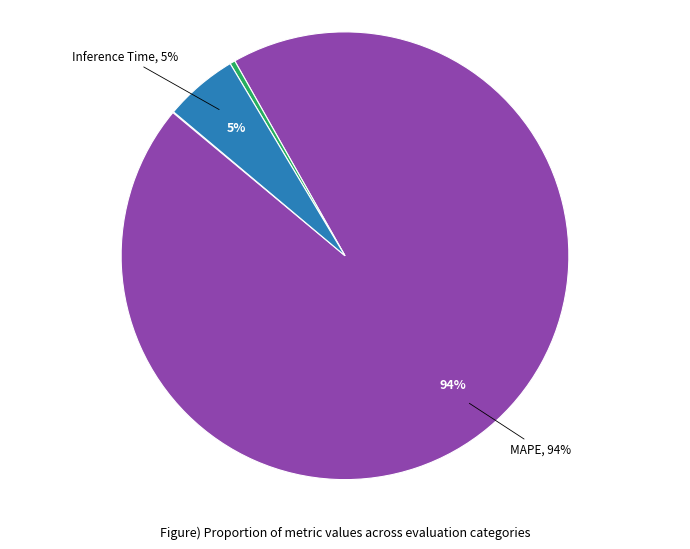

Is there any slice that represents more than half of the pie?

Yes